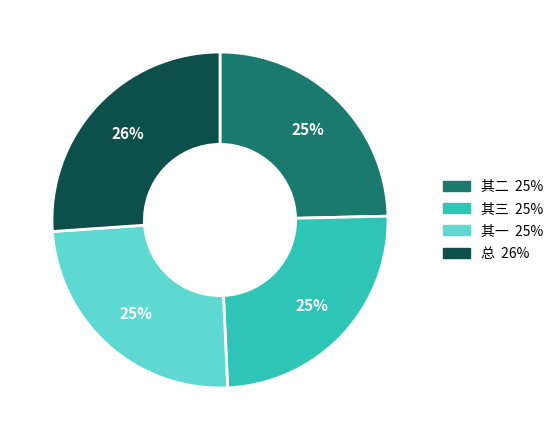

Is there any slice that represents more than half of the pie?

No